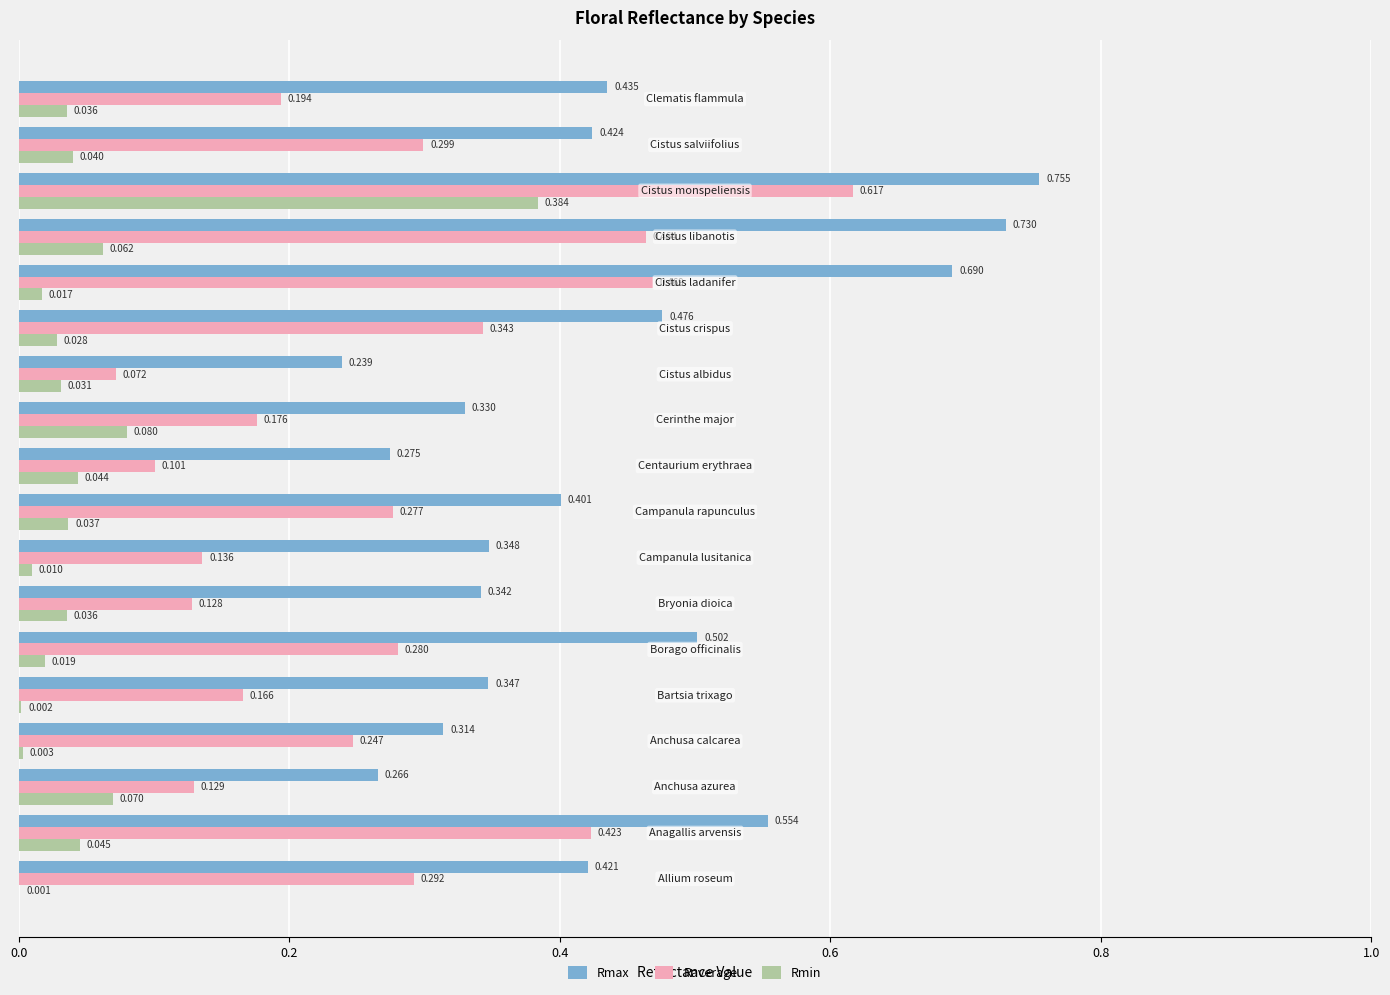

What are all the series names shown in the legend?

Rmax, Raverage, Rmin